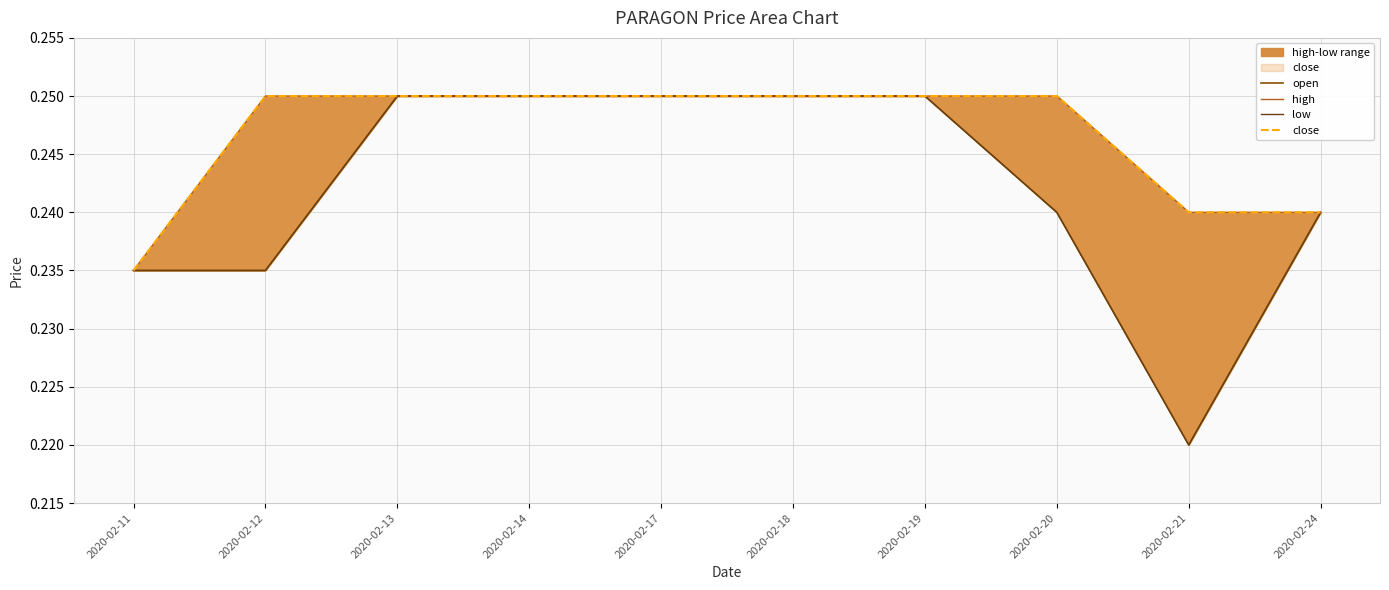

Count the close values in the range 0 to 1.

10